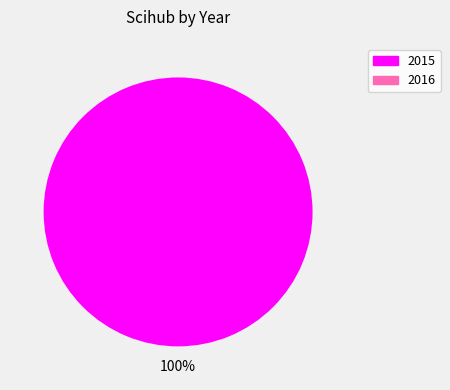

Is there any slice that represents more than half of the pie?

Yes